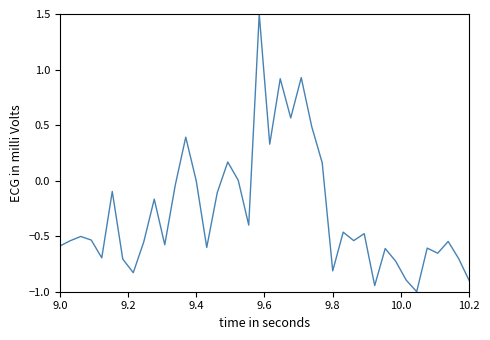

What is the greatest value displayed?

1.5